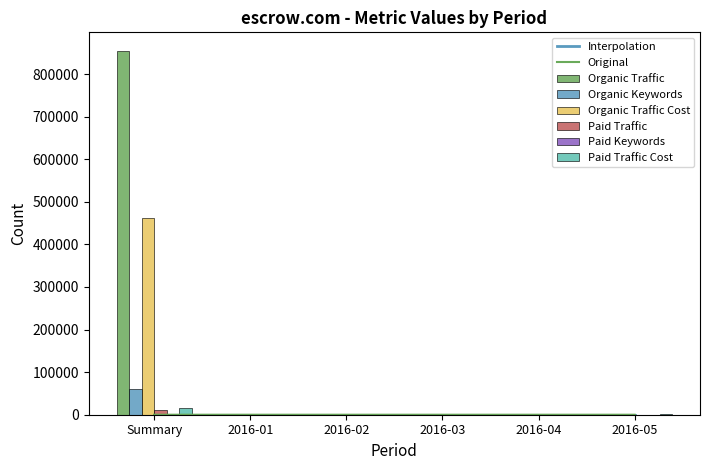

What is the label of the 5th bar from the left?

2016-04